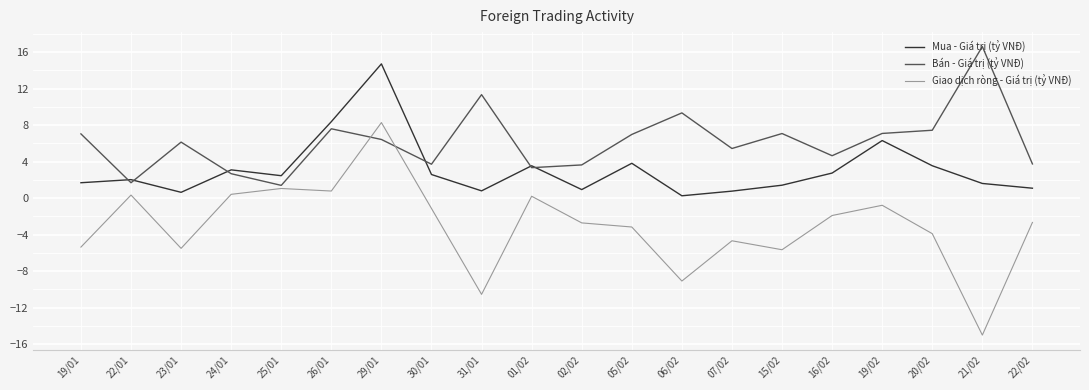

The Giao dịch ròng - Giá trị (tỷ VNĐ) series shows -1.9 at 16/02. True or false?

True